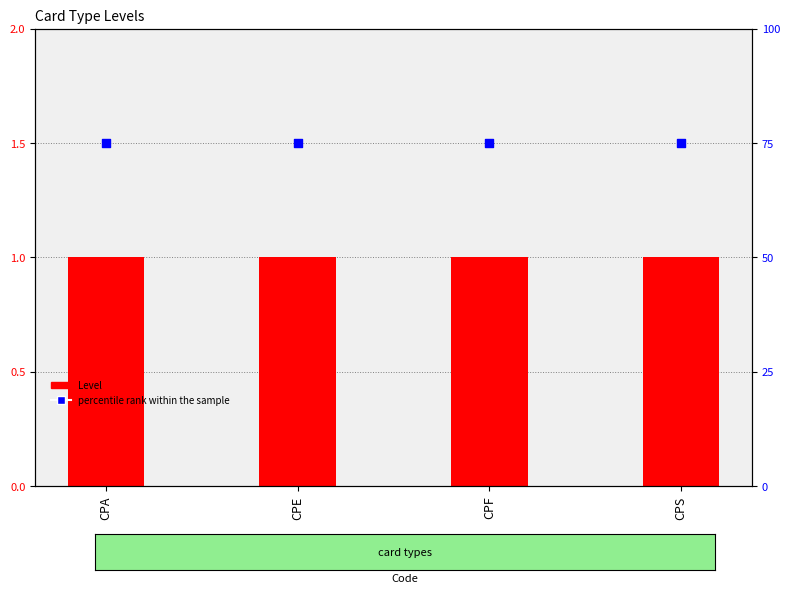

What are all the series names shown in the legend?

Level, percentile rank within the sample